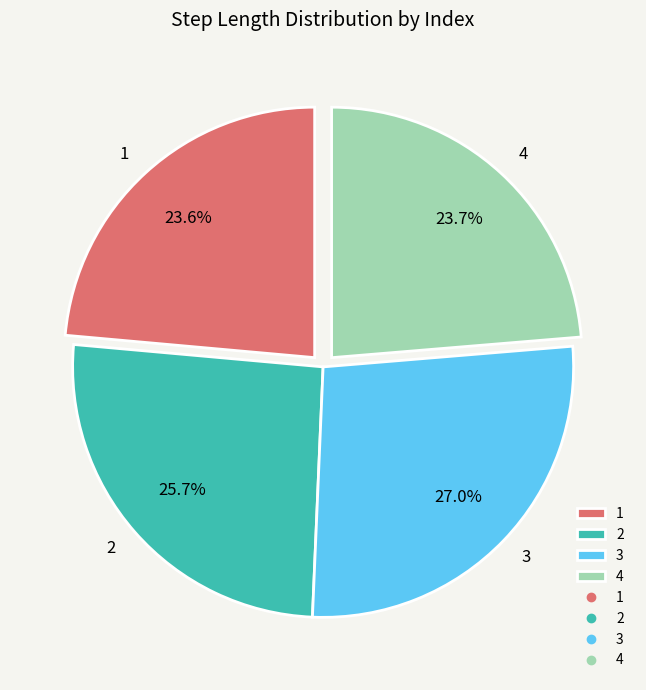

Does 4 account for over 50% of the chart?

No